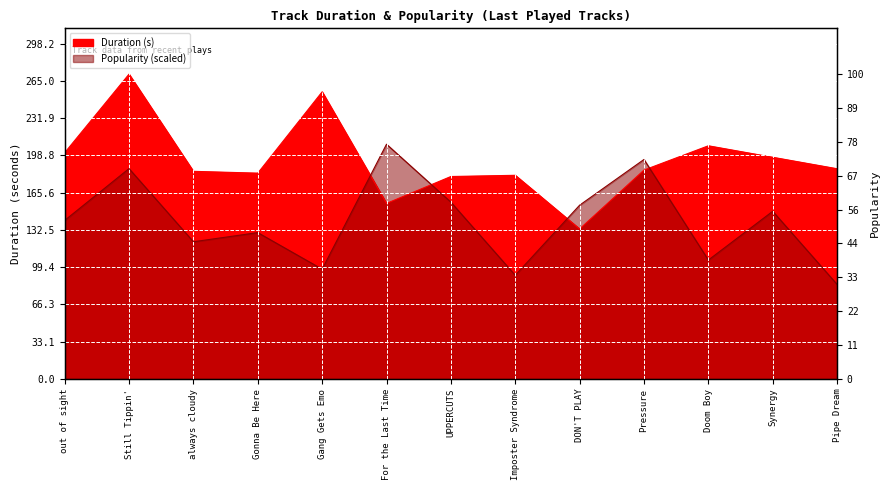

True or false: Popularity has more than 0 interior local peaks.

True